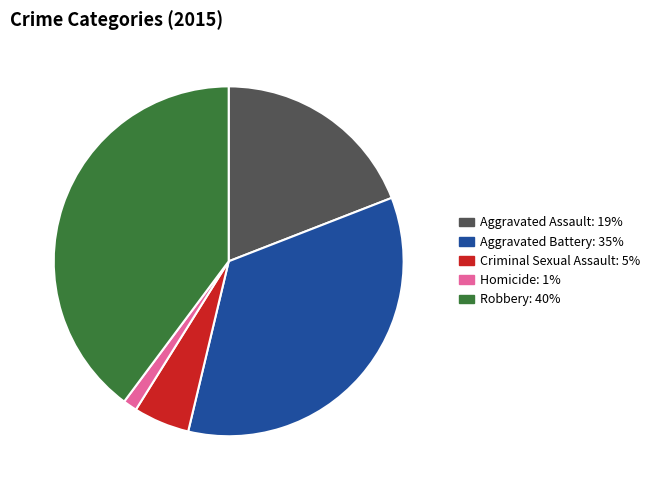

What is the smallest slice in the pie chart?

Homicide